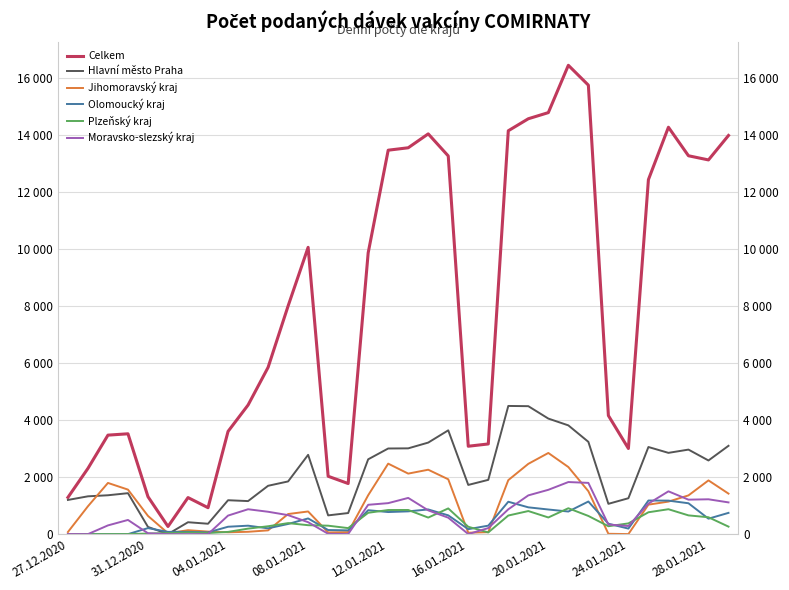

Is this an area chart (filled region under the line)?

No